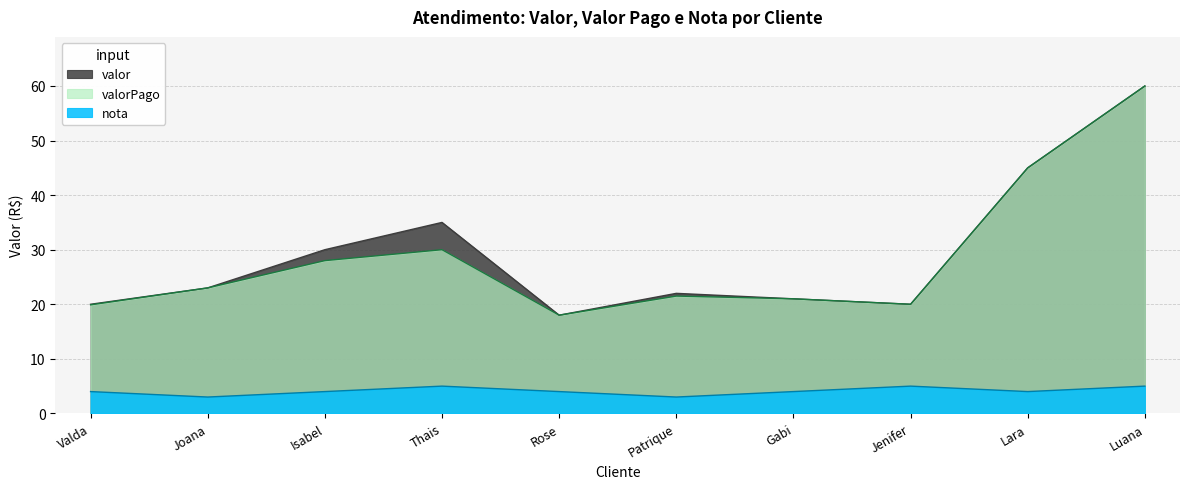

Is it true that valorPago equals 60.0 at Luana?

True